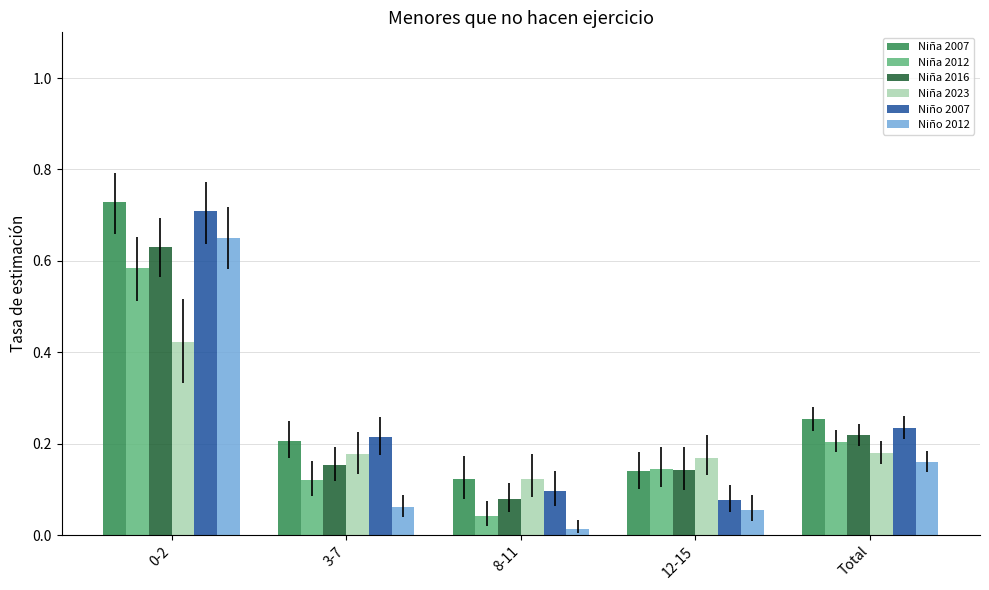

What is the sum of the Niña 2012 values at 0-2 and Total?

0.8